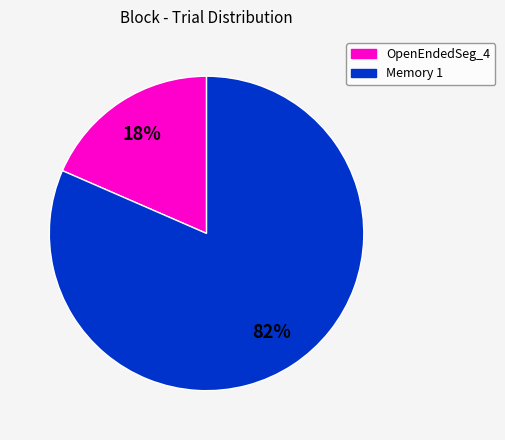

The OpenEndedSeg_4 slice represents 31% of the pie. True or false?

False